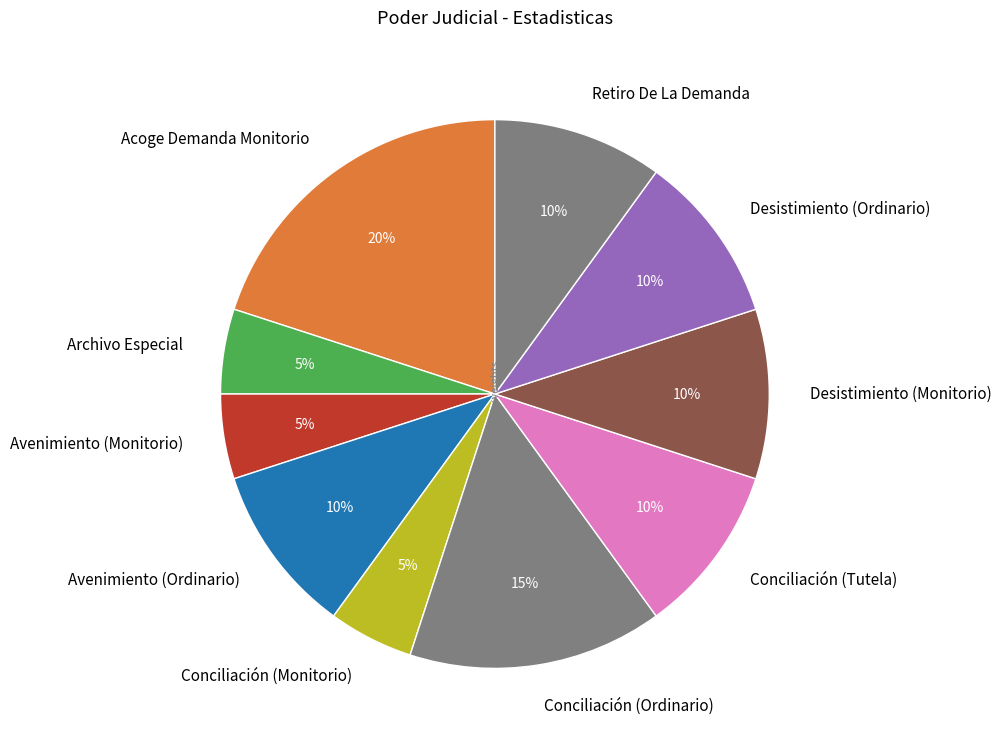

The Archivo Especial slice represents 1% of the pie. True or false?

False